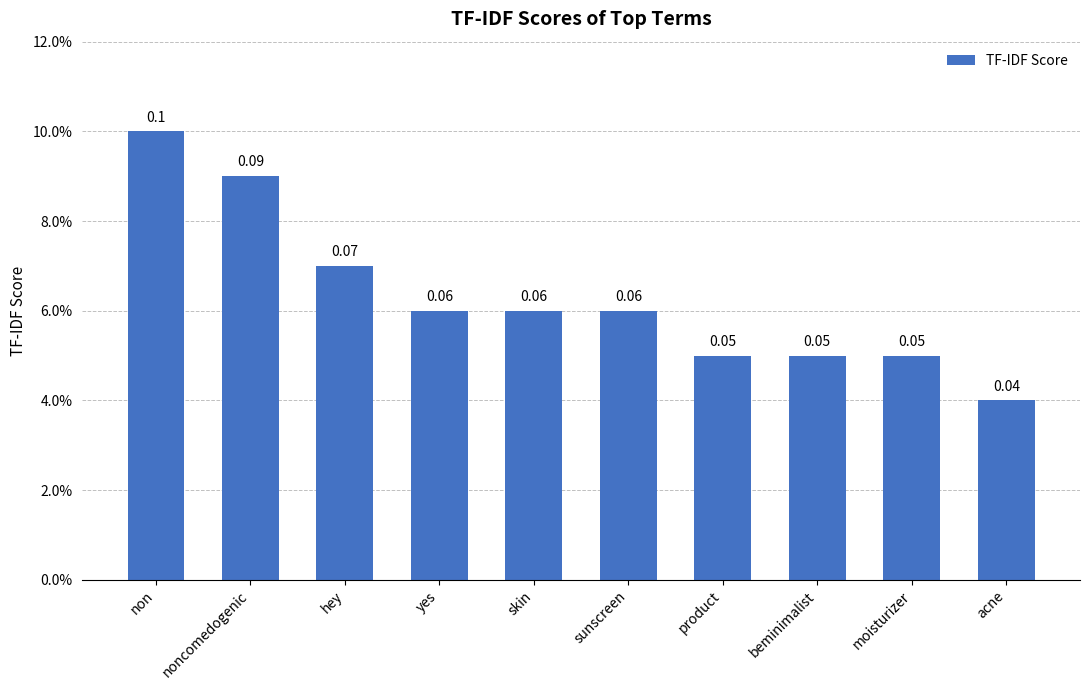

List the labels in order of value, largest first.

non, noncomedogenic, hey, yes, skin, sunscreen, product, beminimalist, moisturizer, acne